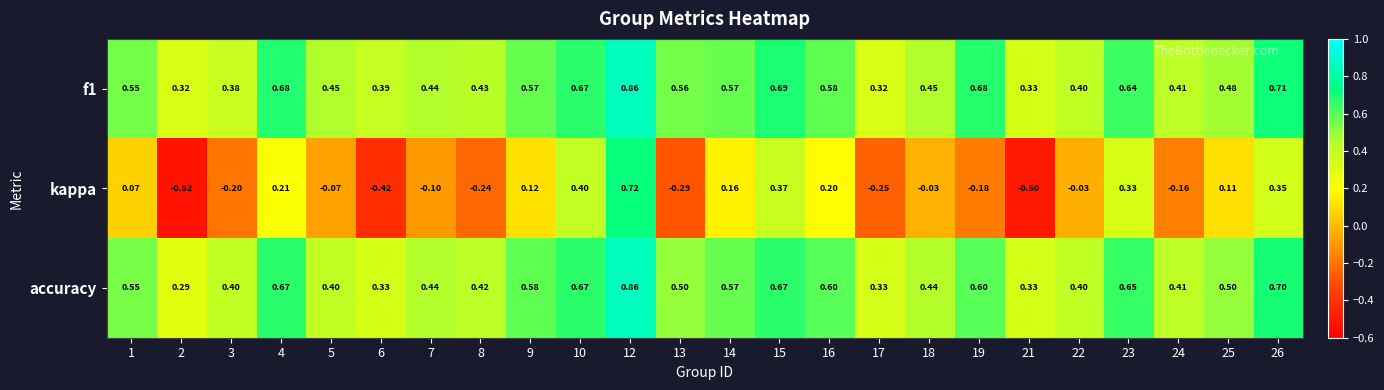

Which series has the largest range (max minus min)?

kappa